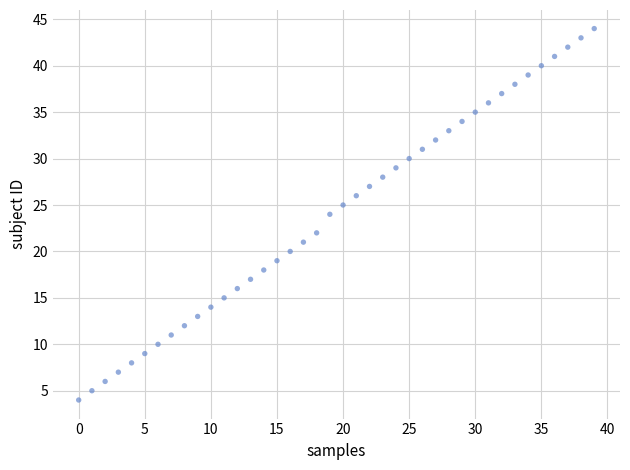

What is the range of Y values (max minus min)?

40